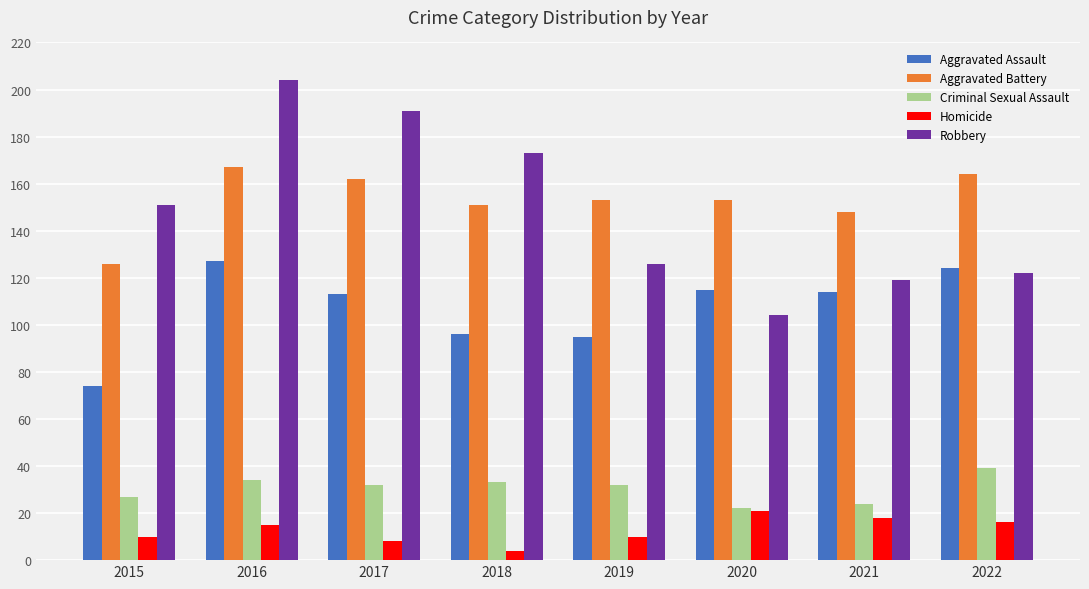

True or false: Aggravated Battery has a value of 126 at 2015.

True